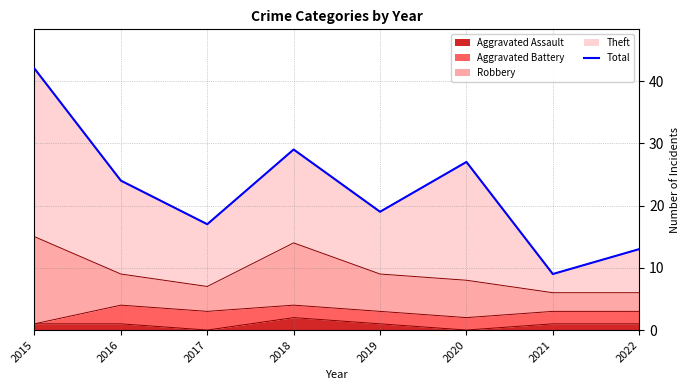

How many lines are shown in the chart?

1